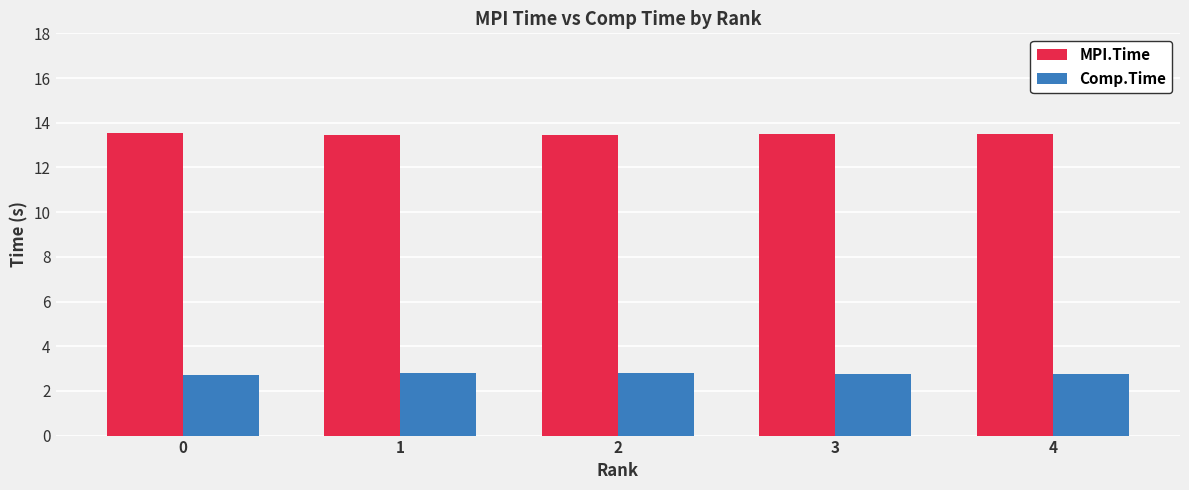

How many bars are there in total?

10